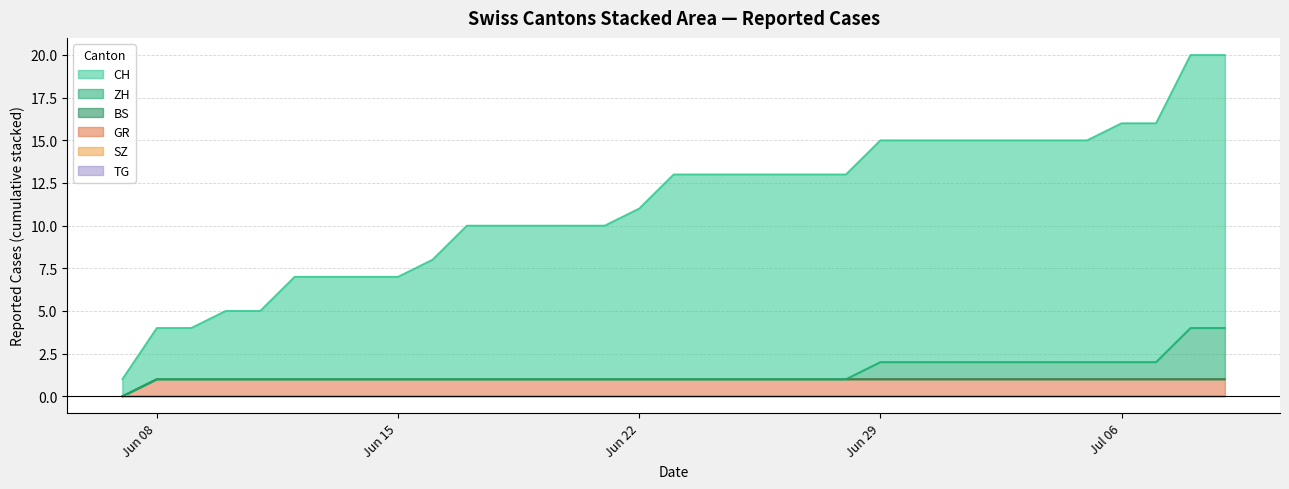

Where is ZH nearest to the value 1?

2020-06-29